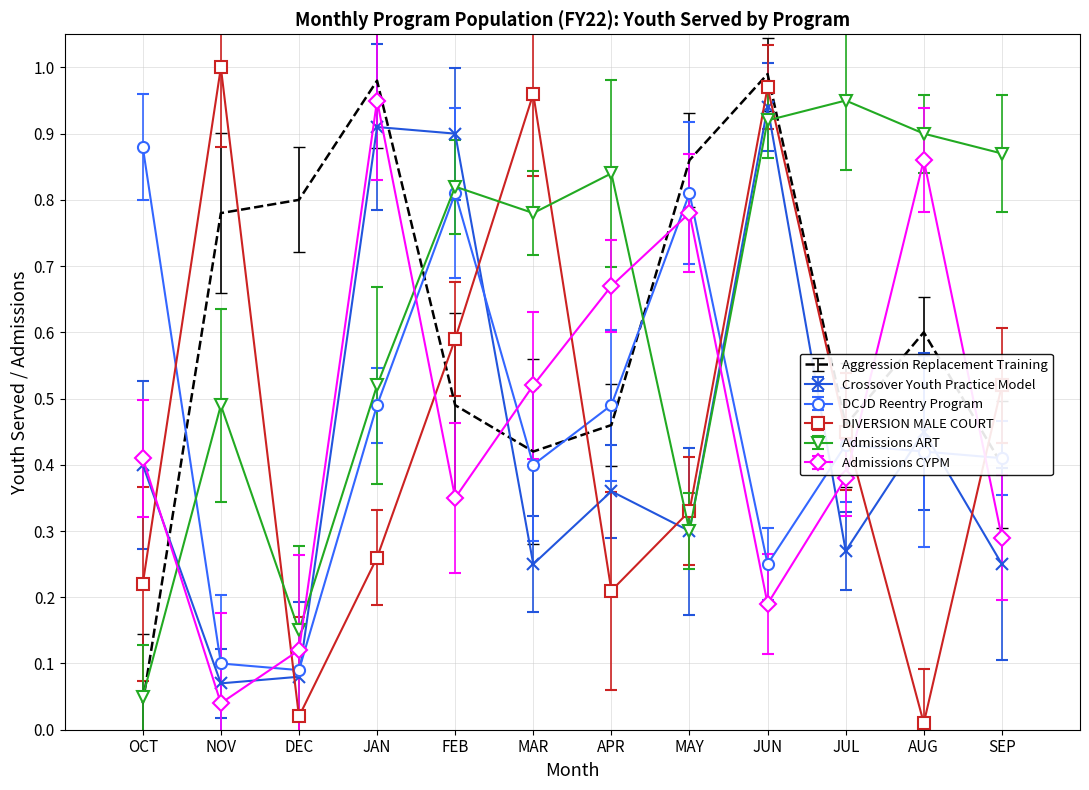

What is the total value across all series at MAR?

3.3